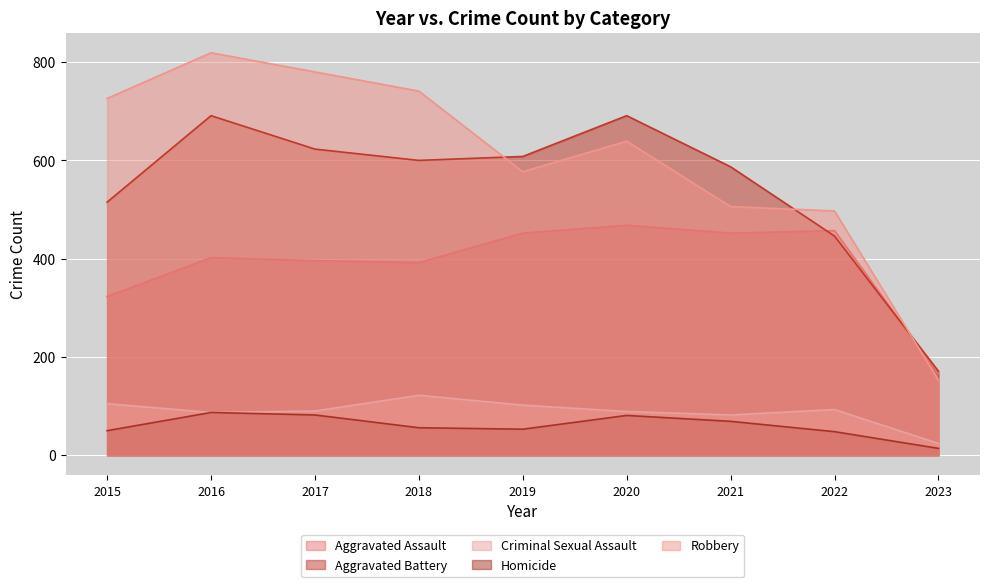

What is the difference between the second highest and minimum values in the Aggravated Battery series?

520